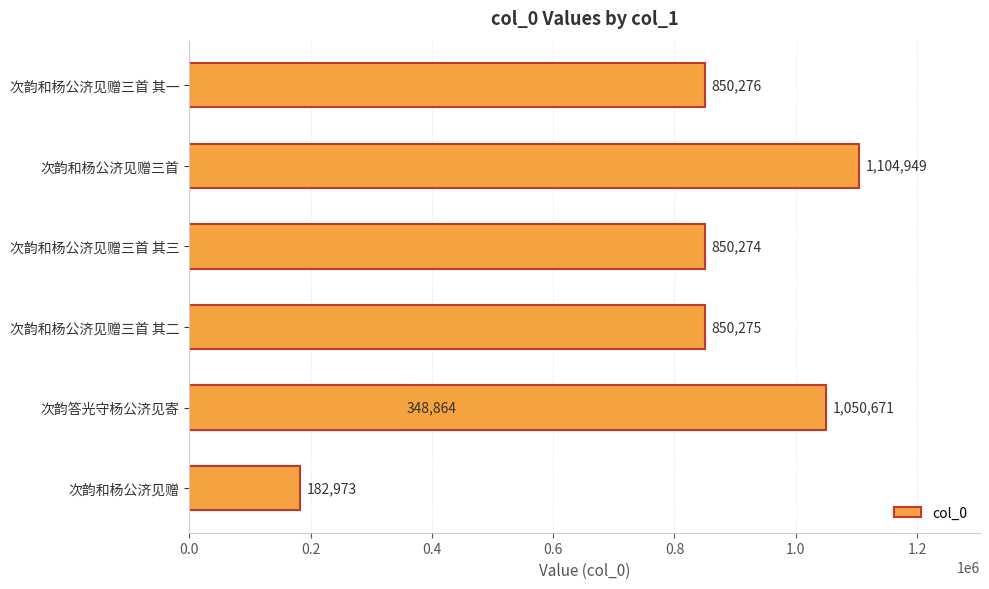

How many series are shown in this chart?

1